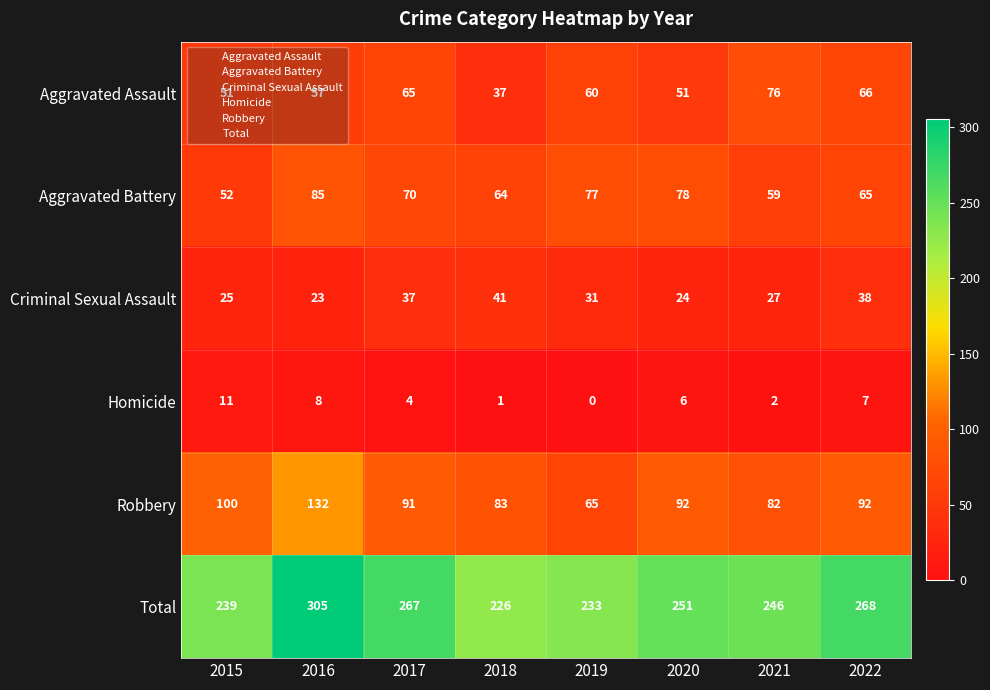

How many values in the Homicide series are below 6?

4